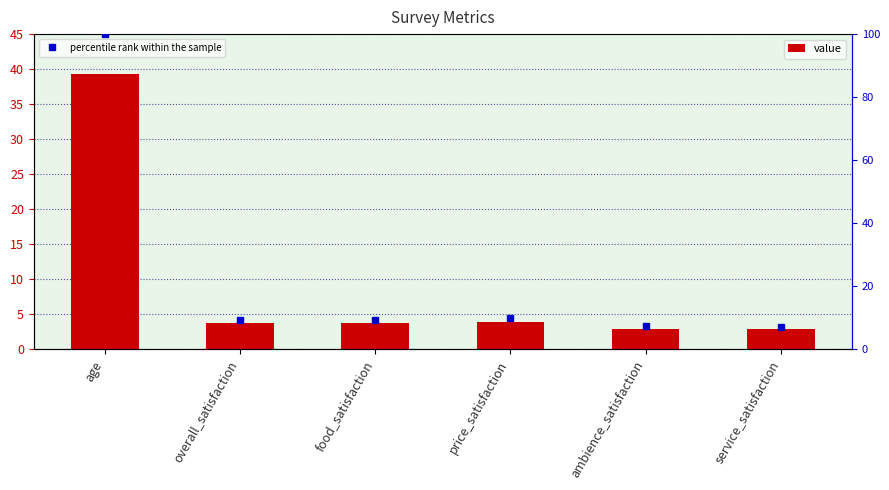

Reading left to right, what are all the values shown in this chart?

value: 39.3	3.7	3.7	3.9	2.9	2.8
percentile rank within the sample: 100.0	9.4	9.4	10.0	7.4	7.2